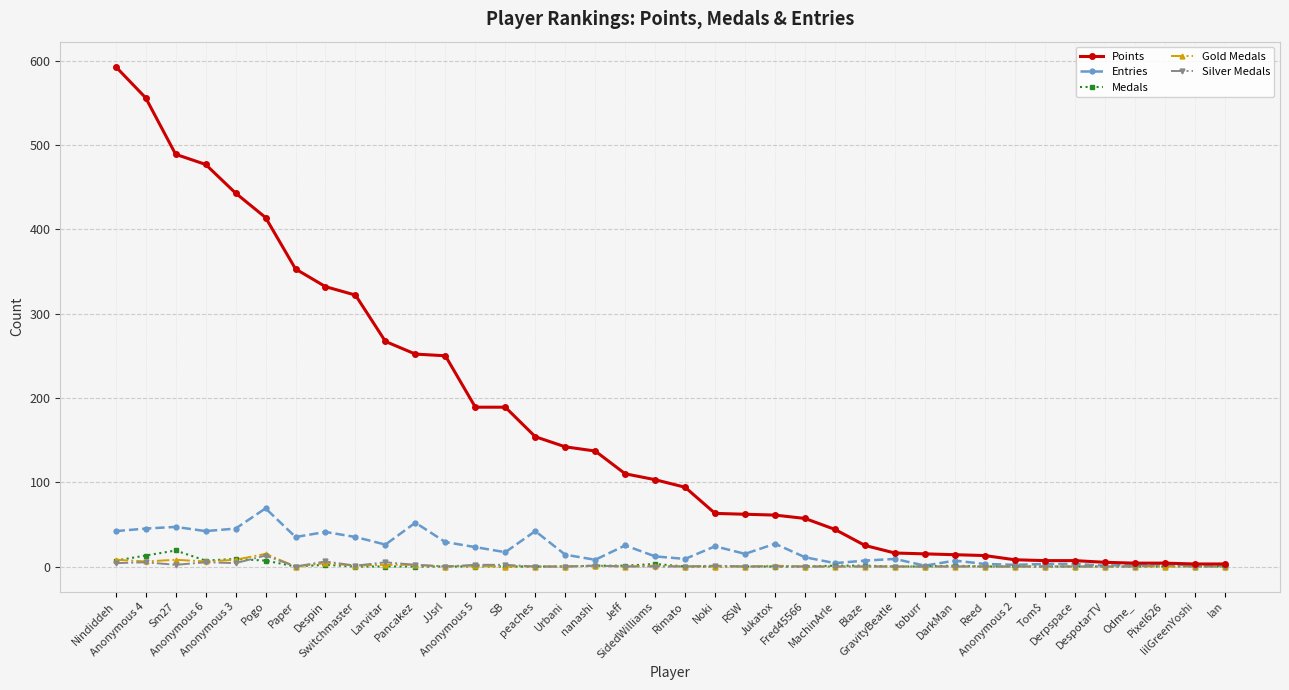

Which series has the largest range (max minus min)?

Points